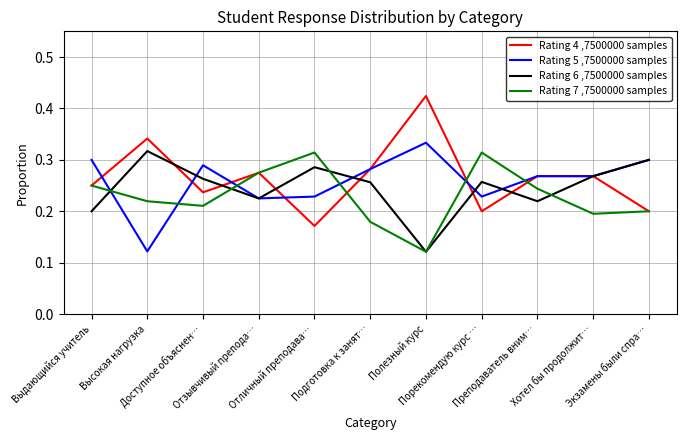

How many intersections are there between Rating 5 ,7500000 samples and Rating 7 ,7500000 samples?

6